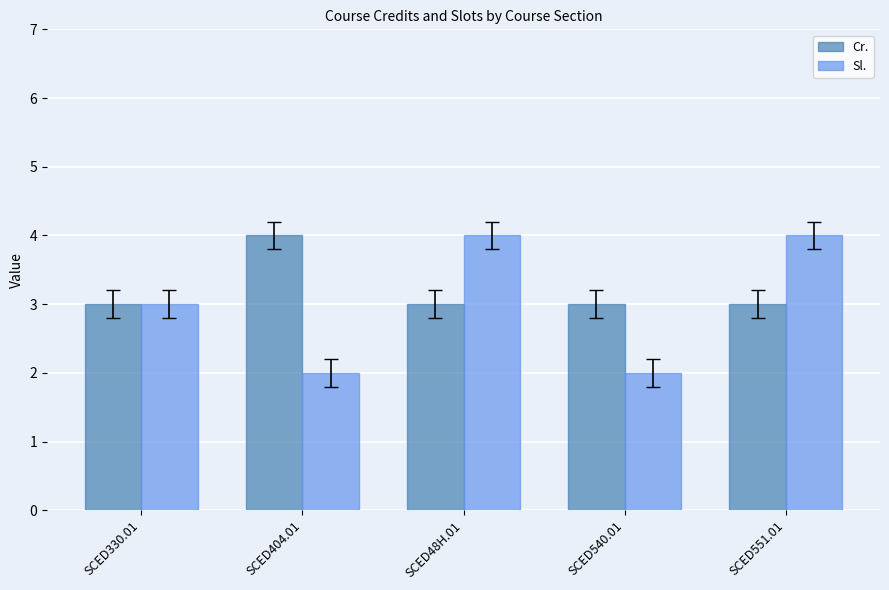

Which category has the highest value in the Cr. series?

SCED404.01